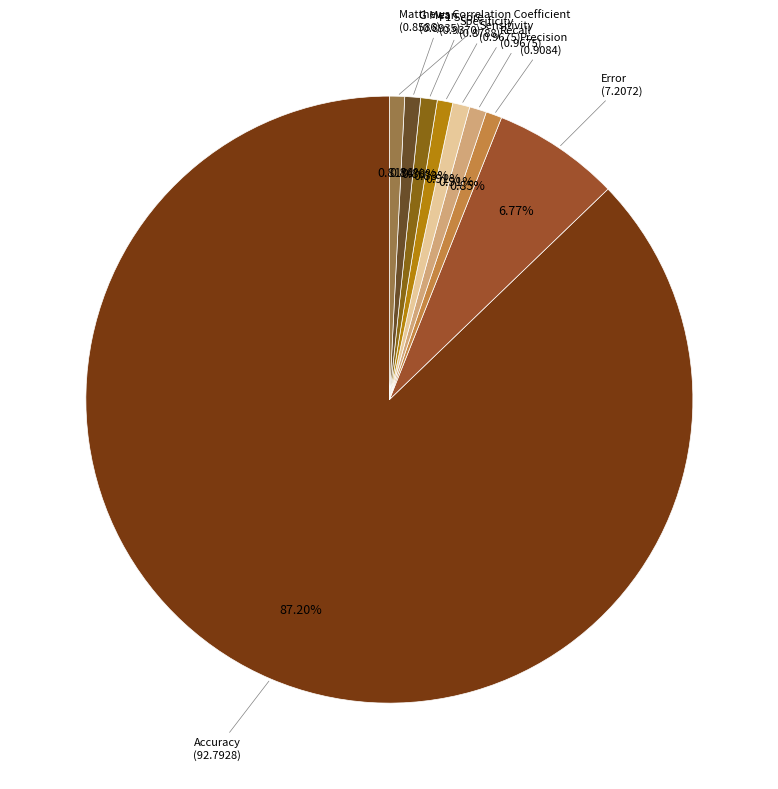

How many slices are in this pie chart?

9